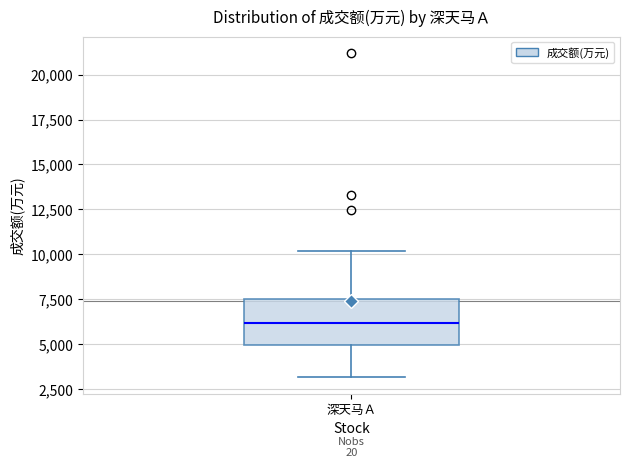

Where is the upper edge of the box for 深天马Ａ on the y-axis? The values are not printed on the chart, so give them approximately, as read against the axis.

7500